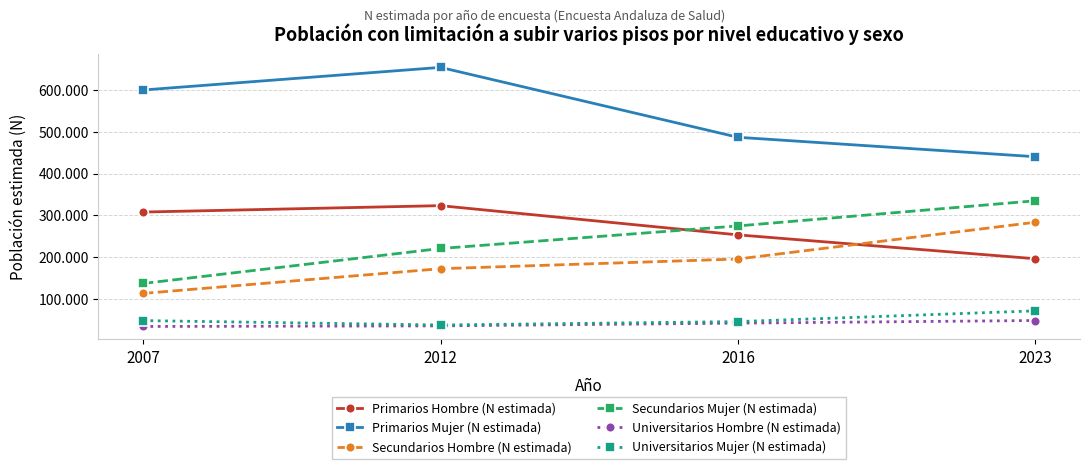

What are all the series names shown in the legend?

Primarios Hombre (N estimada), Primarios Mujer (N estimada), Secundarios Hombre (N estimada), Secundarios Mujer (N estimada), Universitarios Hombre (N estimada), Universitarios Mujer (N estimada)